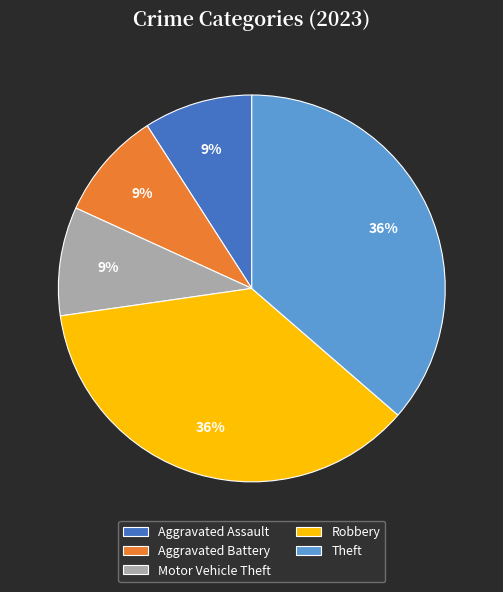

Is the sum of Robbery and Aggravated Assault greater than half?

No